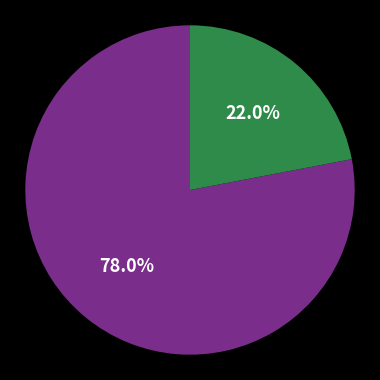

Does any single category account for the majority?

Yes